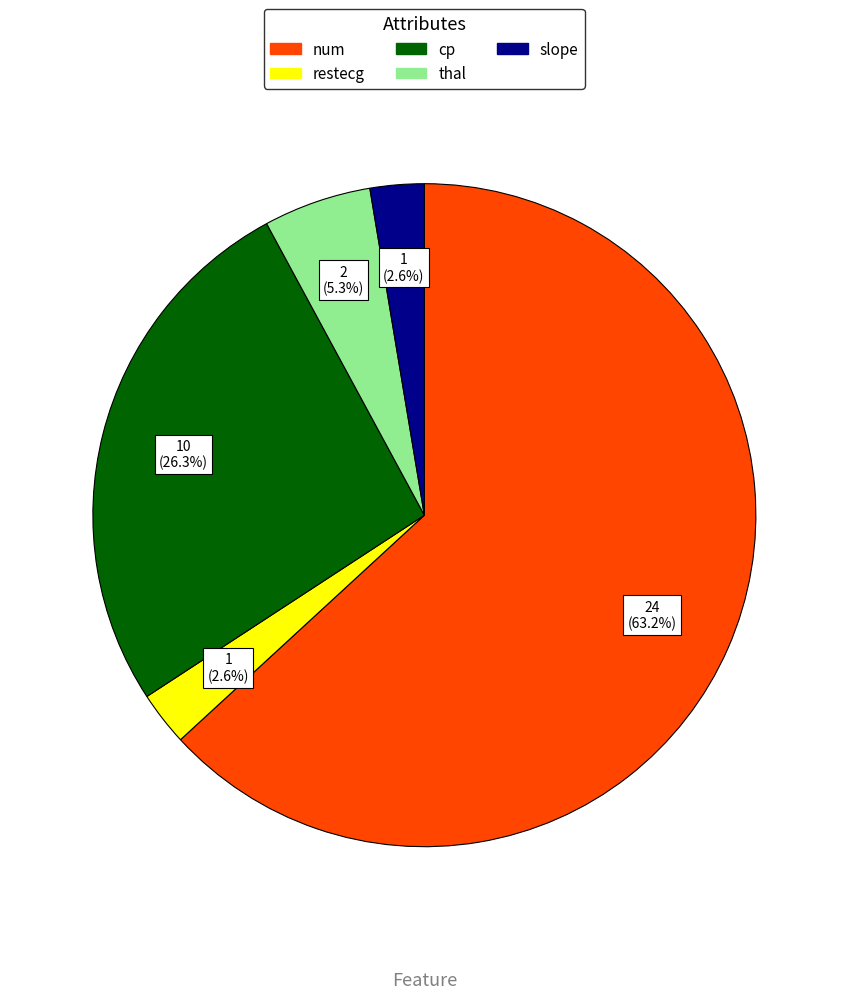

Is there any slice that represents more than half of the pie?

Yes